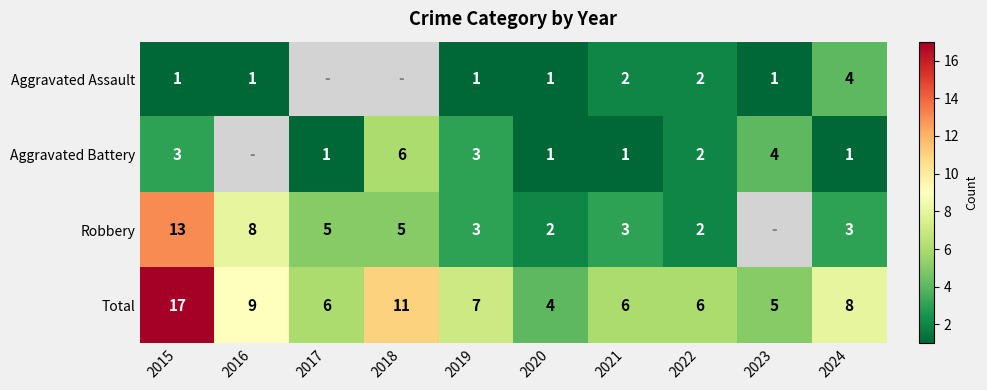

The Robbery series shows 1.2 at 2017. True or false?

False